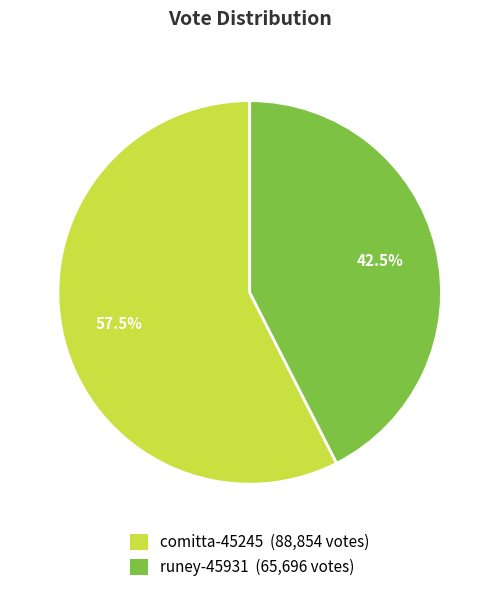

Is the sum of comitta-45245 and runey-45931 greater than half?

Yes